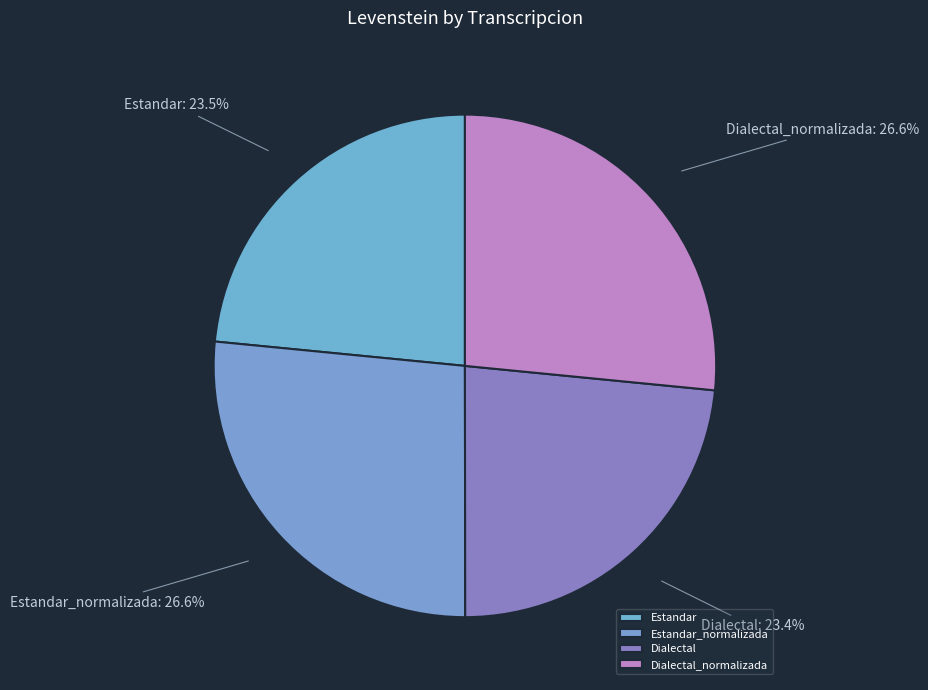

Count the number of slices in the pie.

4